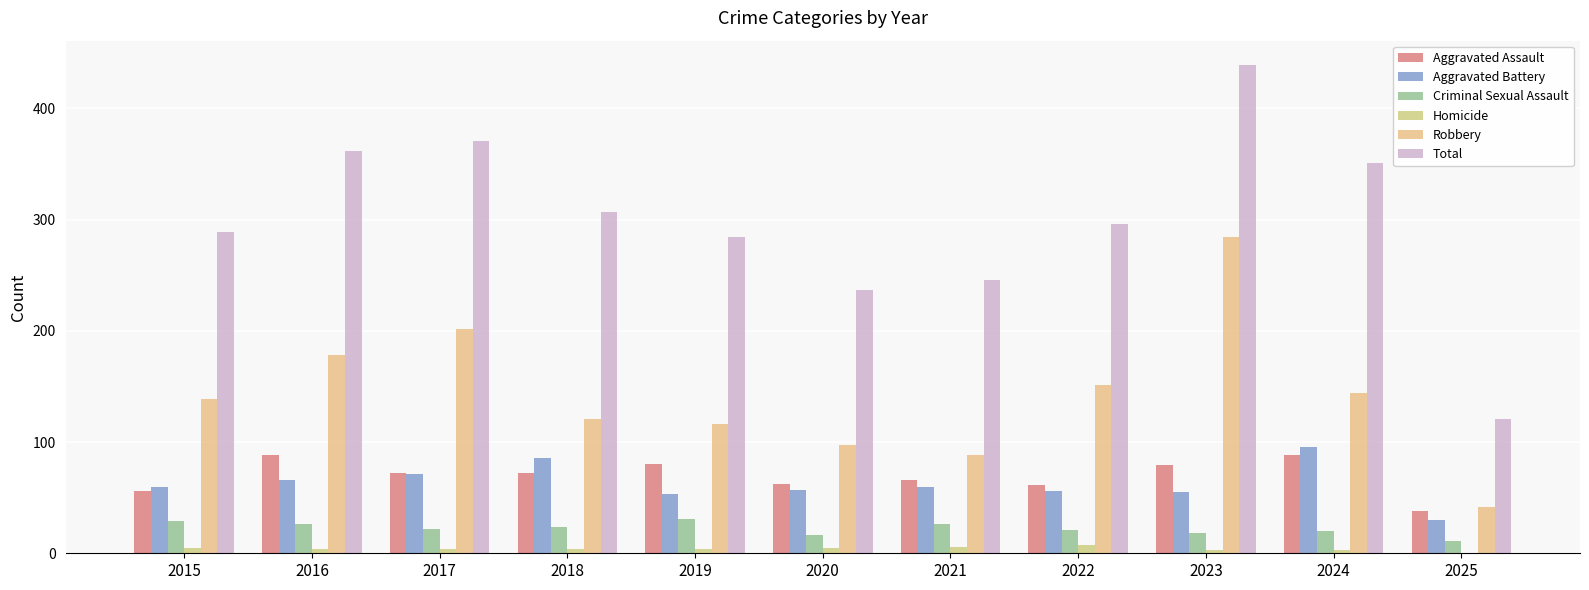

At which label does Aggravated Assault reach its minimum?

2025